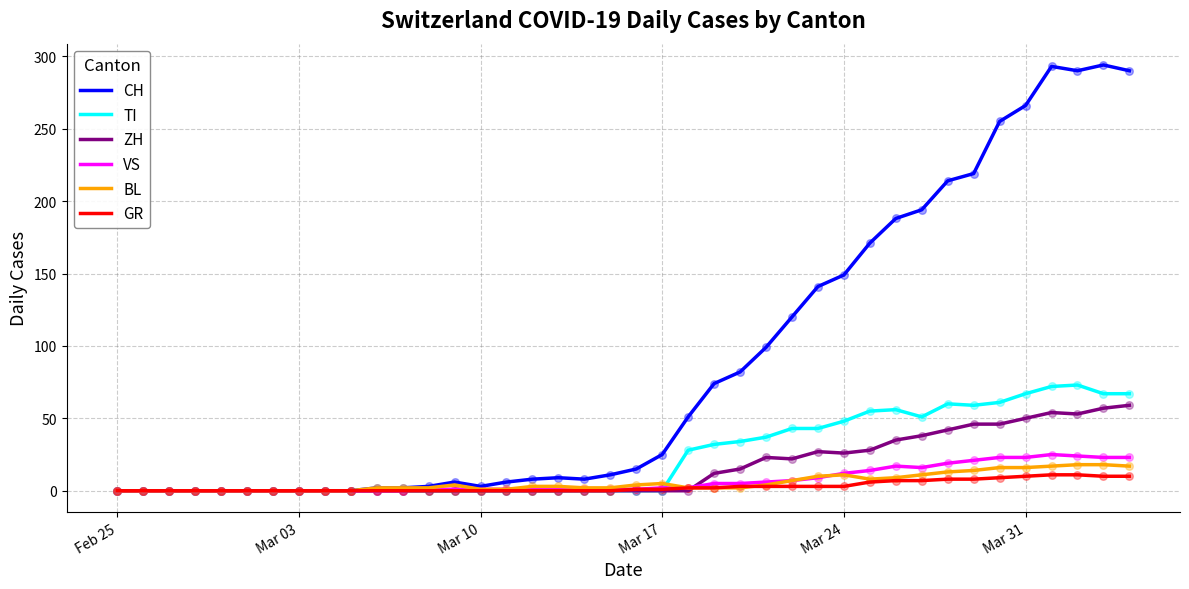

What are all the series names shown in the legend?

CH, TI, ZH, VS, BL, GR